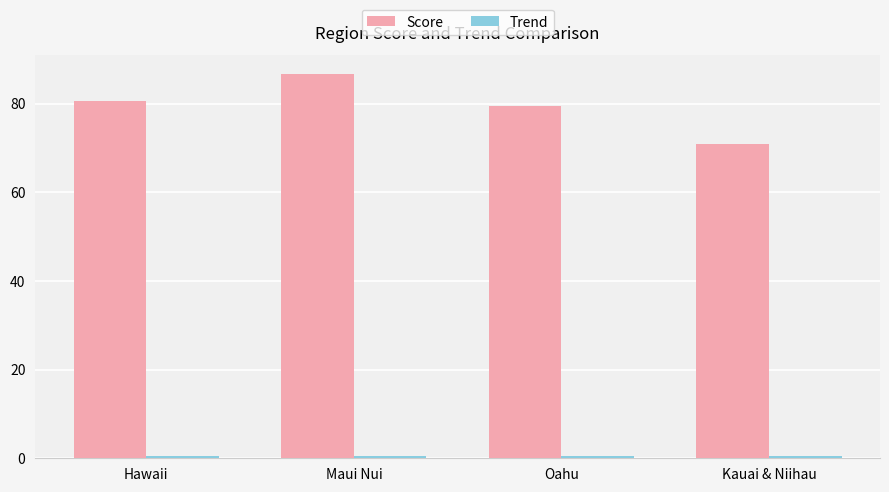

How many groups of bars are there?

4